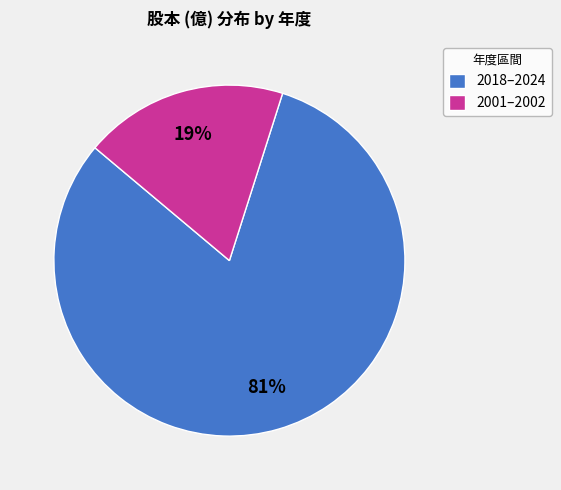

Which slice is the largest?

2018–2024